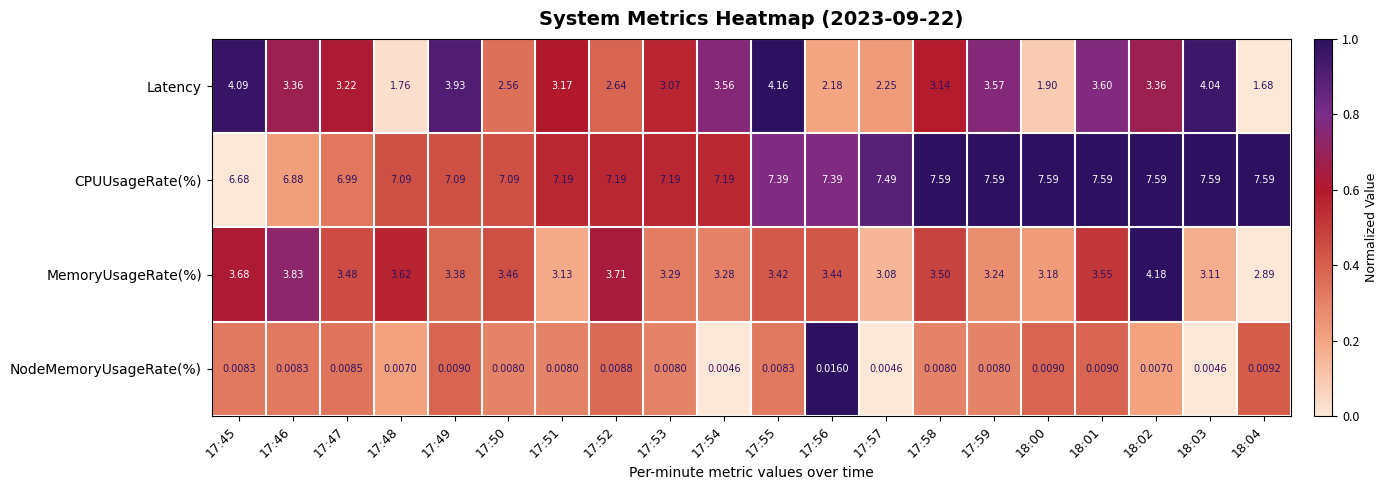

Between 17:56 and 18:02, which series saw the biggest shift?

Latency